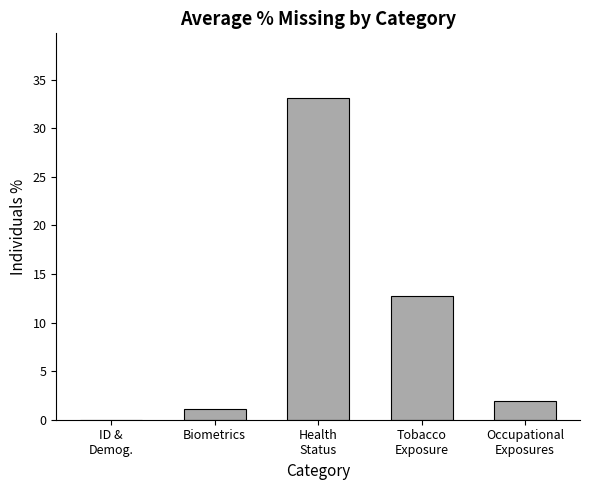

Count the number of data series in this chart.

1